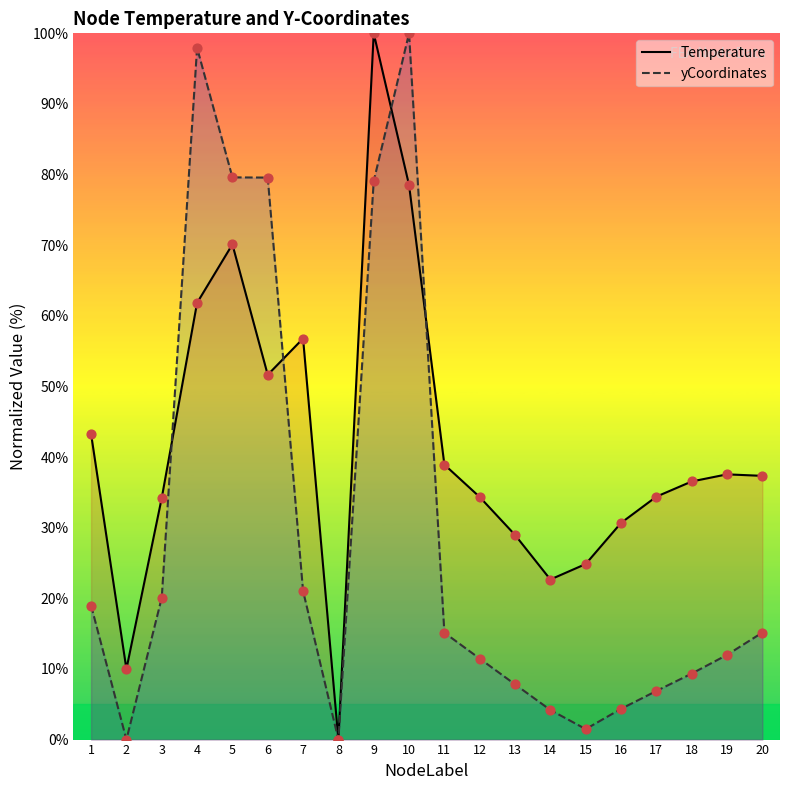

Which series has the largest total across all categories?

Temperature